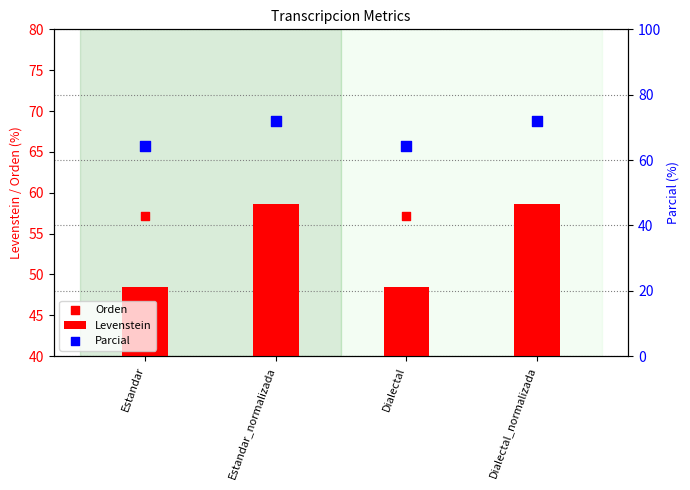

Which series contains the highest Y value?

Parcial